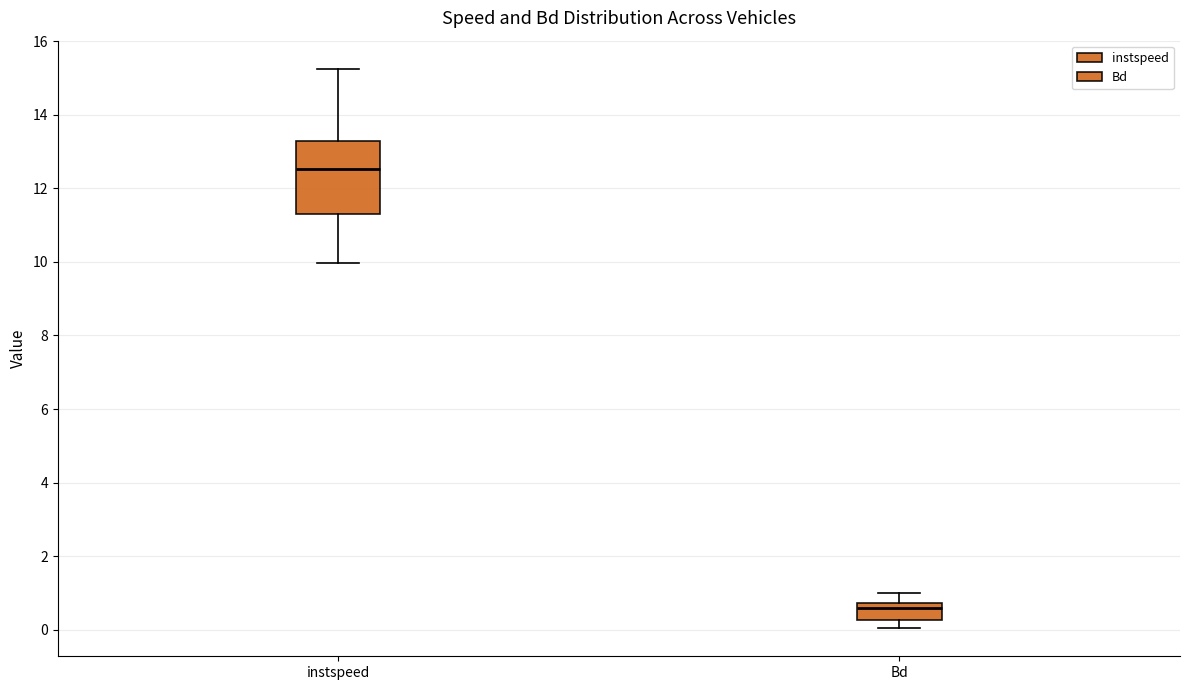

Reading left to right, transcribe this box plot: for each box, give where its median line is, the range the box spans, and where its two whiskers end, as read against the y-axis. The values are not printed on the chart, so give them approximately, as read against the axis.

instspeed: median 12.6, box 11.2 to 13.2, whiskers 10.0 to 15.2
Bd: median 0.6, box 0.2 to 0.8, whiskers 0.0 to 1.0